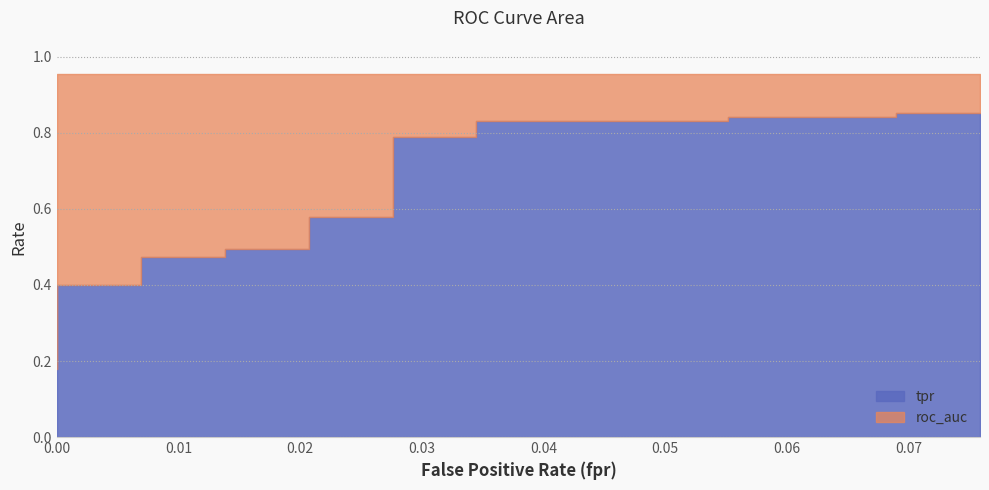

Reading left to right, what are all the values shown in this chart?

tpr: 0.2	0.2	0.3	0.3	0.4	0.4	0.5	0.5	0.5	0.5	0.6	0.6	0.8	0.8	0.8	0.8	0.8	0.8	0.9	0.9
roc_auc: 1.0	1.0	1.0	1.0	1.0	1.0	1.0	1.0	1.0	1.0	1.0	1.0	1.0	1.0	1.0	1.0	1.0	1.0	1.0	1.0